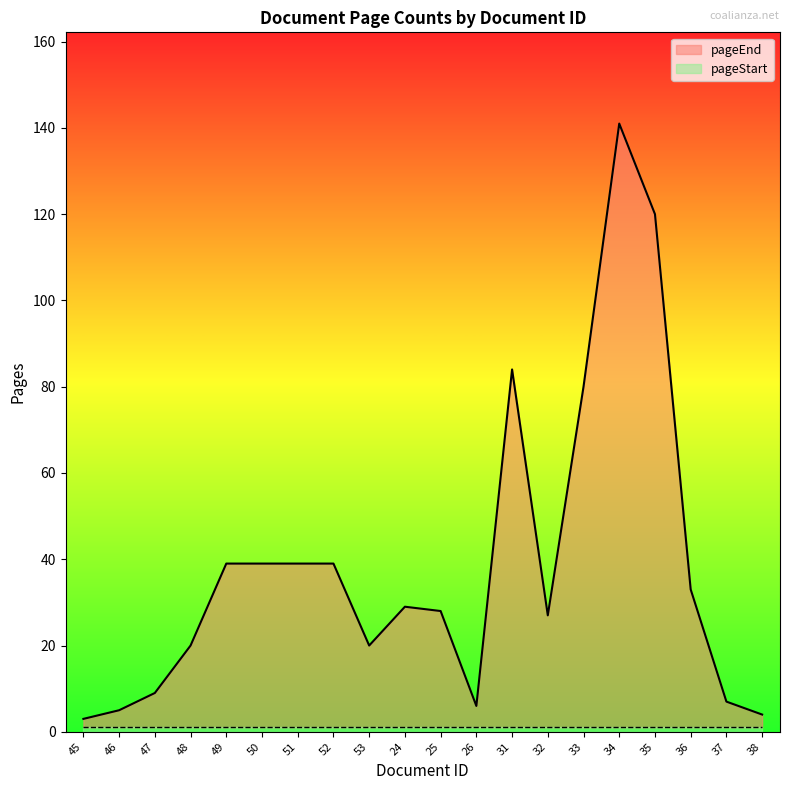

At which category does the chart reach its minimum across all series?

45